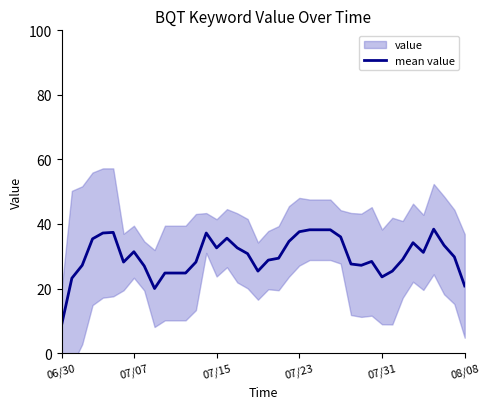

Does the chart have visible grid lines?

No